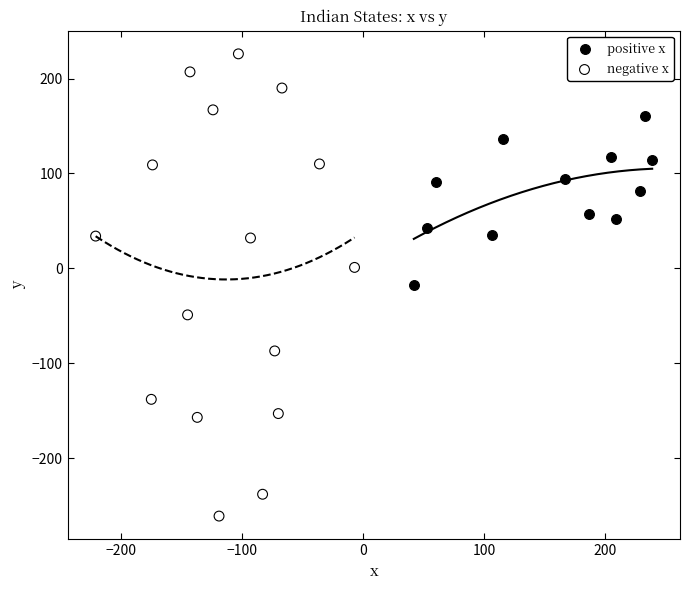

Which series reaches the minimum Y coordinate?

negative x